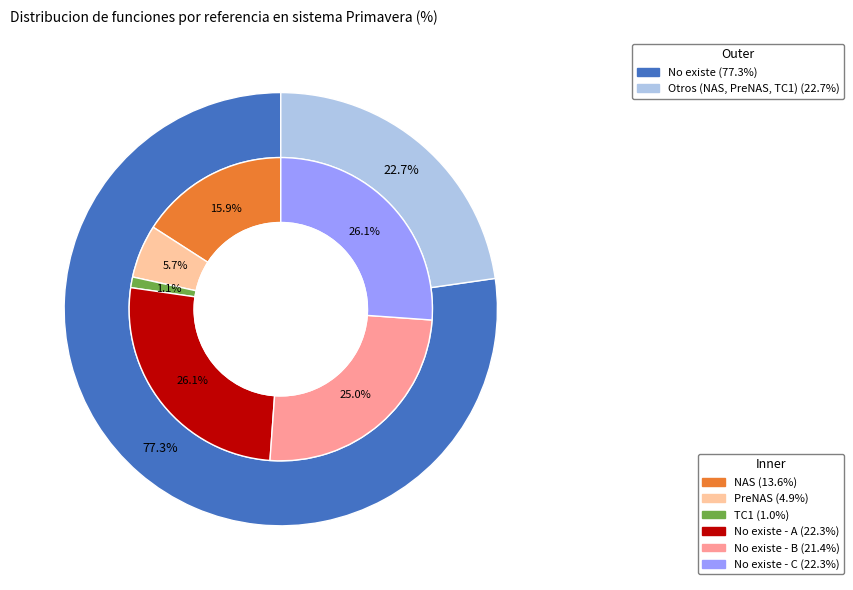

How much of the chart is everything except NAS?

84.1%